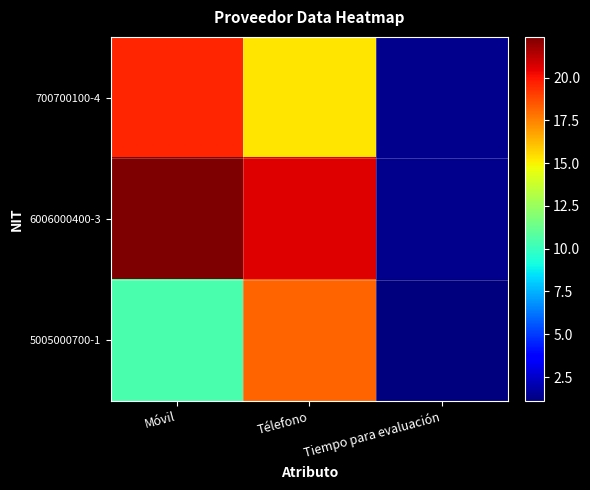

Which series has the largest total across all categories?

6006000400-3